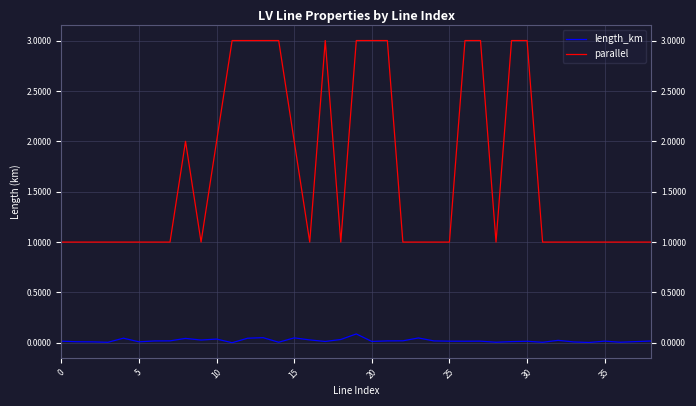

List the series in order of their peak value, lowest first.

length_km, parallel